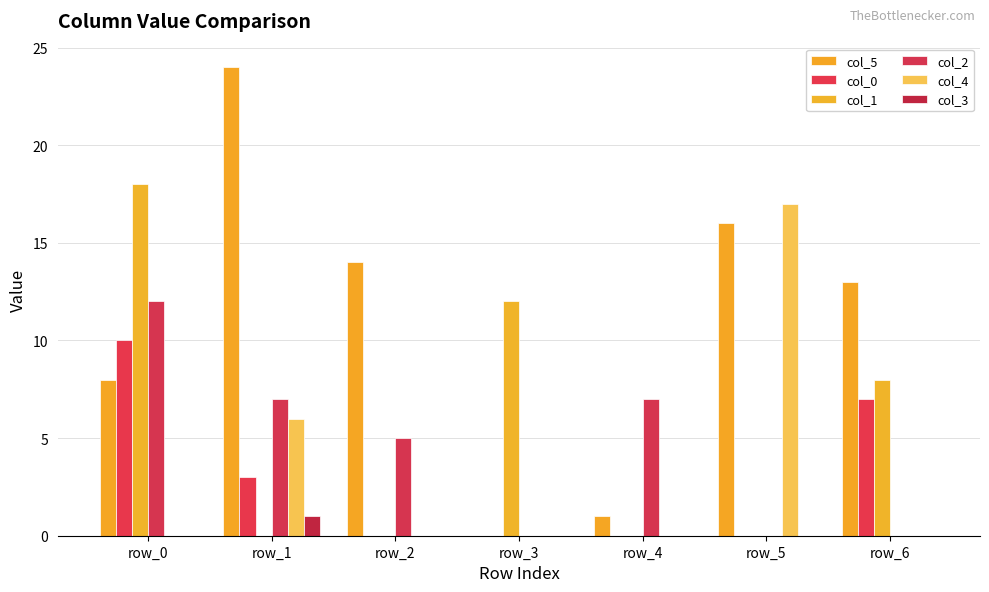

Between row_5 and row_0, which is larger?

row_5